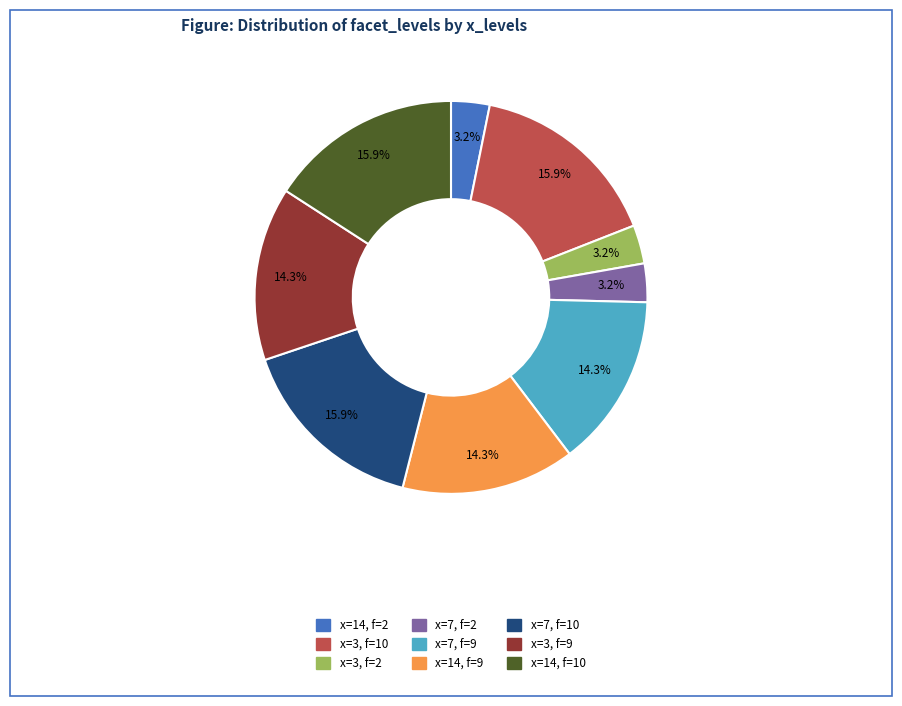

Does any single category account for the majority?

No